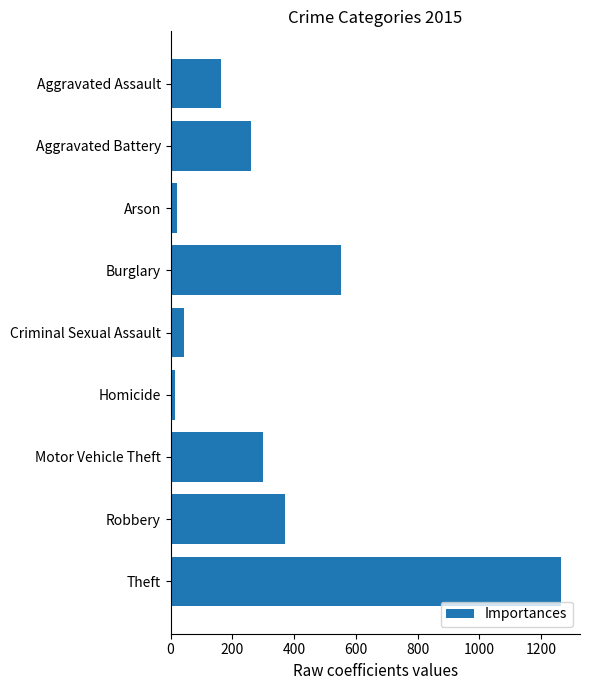

What is the greatest value displayed?

1263